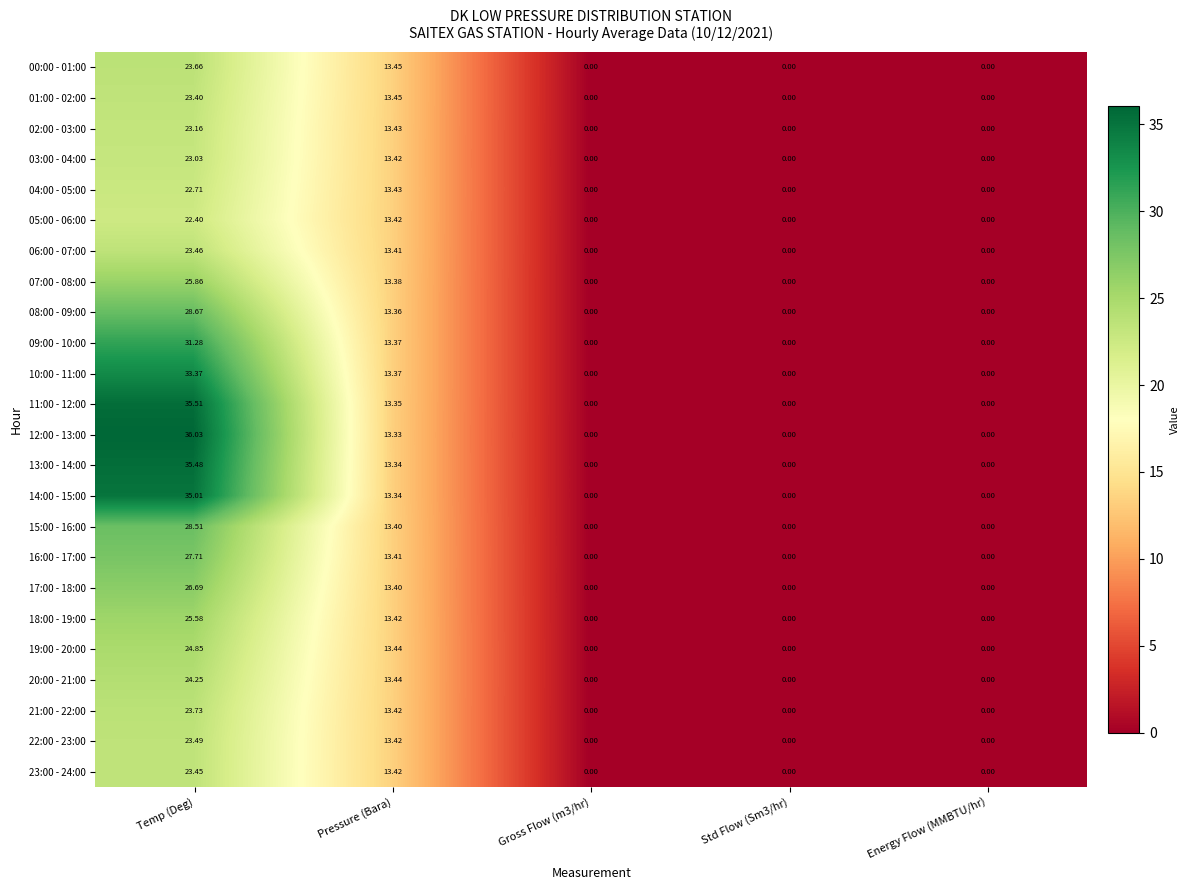

Is the value of 06:00 - 07:00 at Pressure (Bara) greater than the value of 23:00 - 24:00 at Temp (Deg)?

No